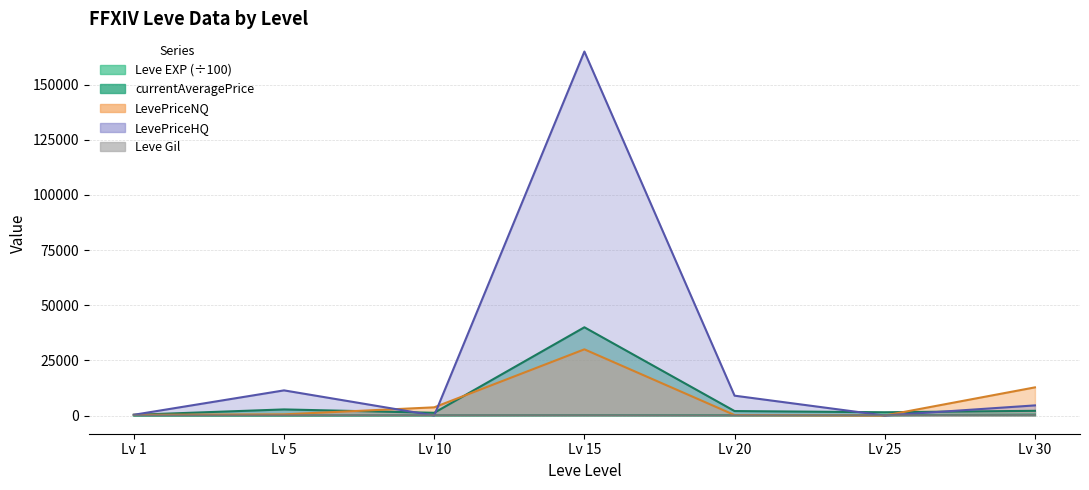

How many times do LevePriceHQ and currentAveragePrice cross each other?

4